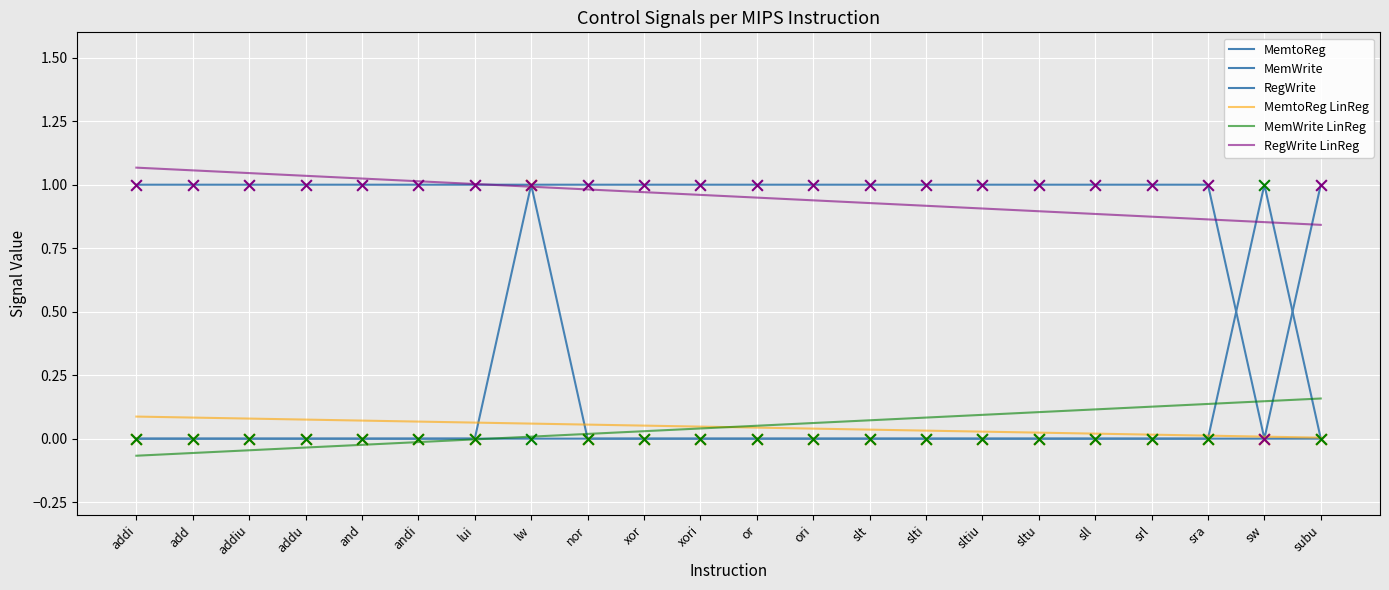

How many lines are shown in the chart?

6